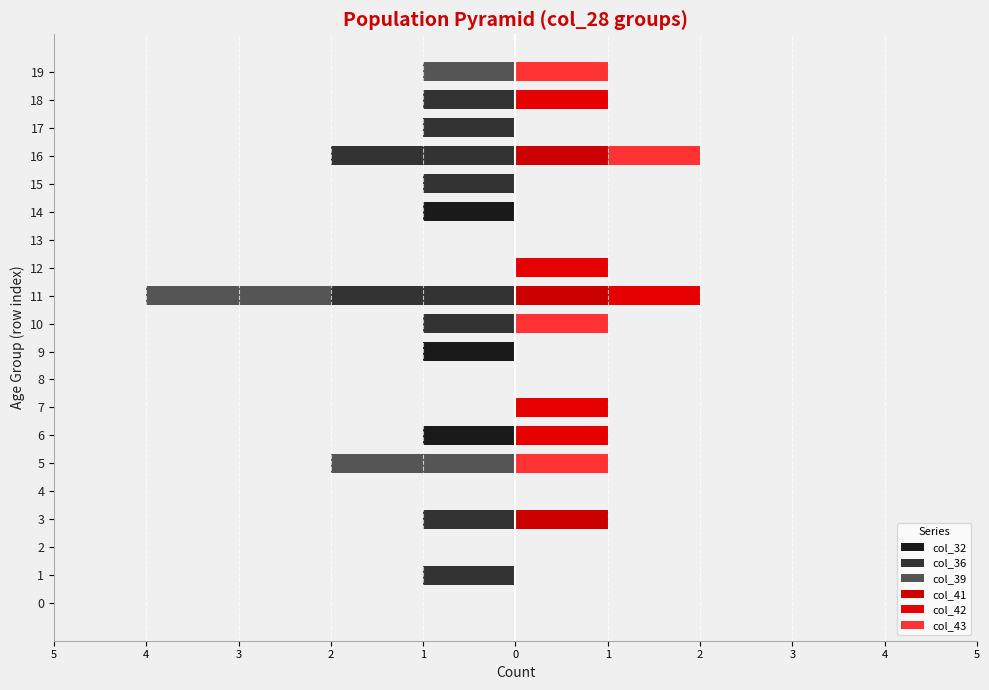

At which label is col_39 closest to -1?

19